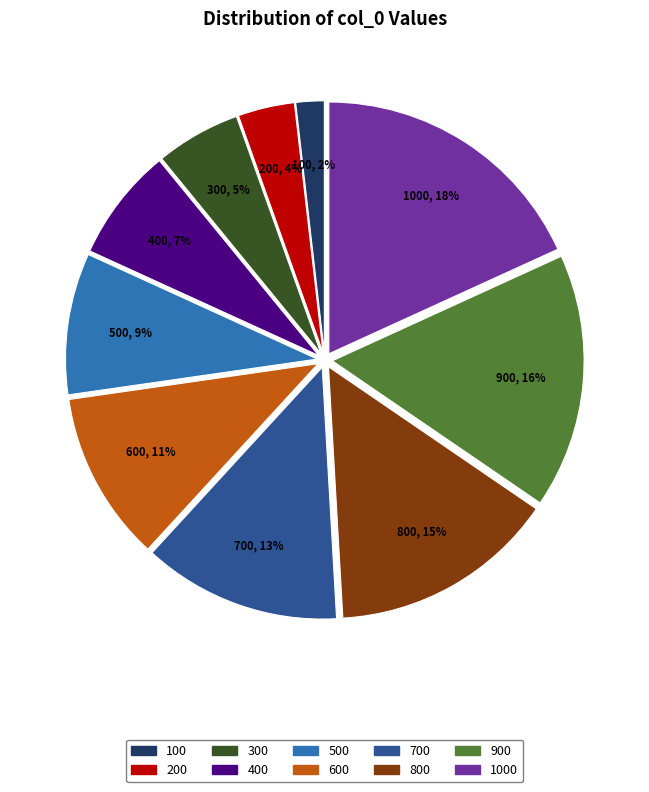

To the nearest percent, what percentage of the pie is 200?

4%